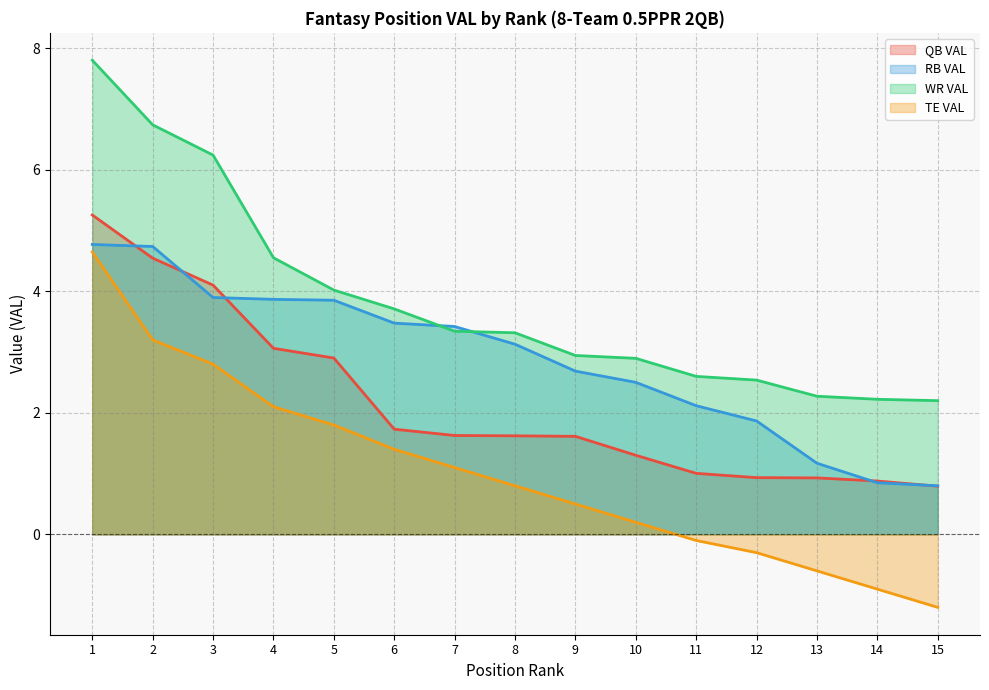

At which category is the sum across all series the highest?

1